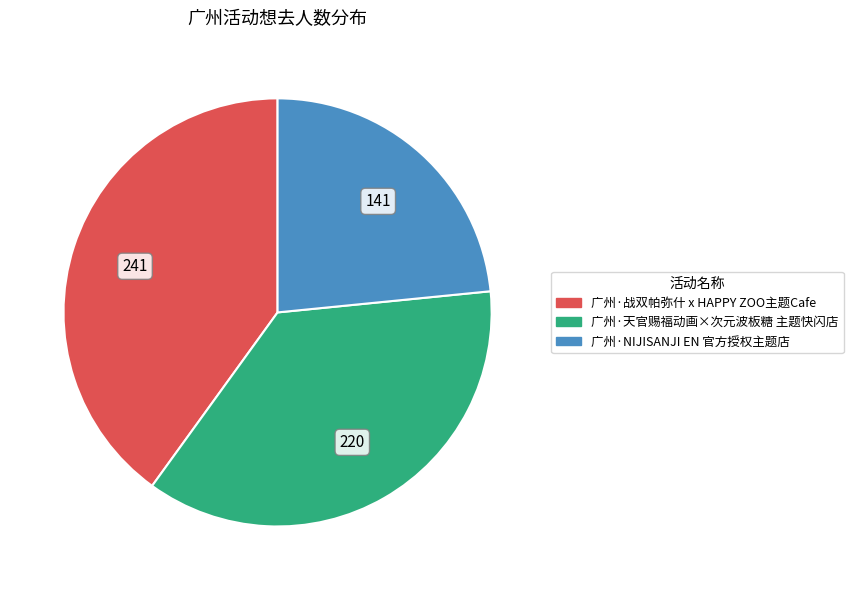

Count the number of slices in the pie.

3